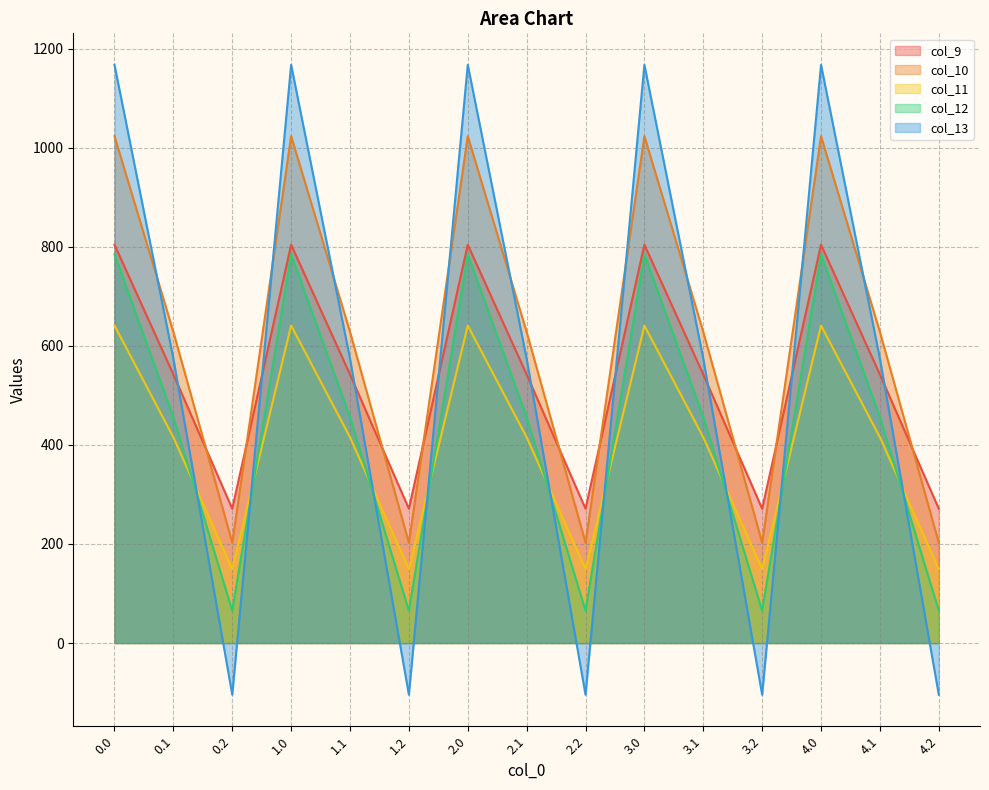

Reading right to left, what are all the values shown in this chart?

col_9: 4.2=271.1	4.1=542.1	4.0=804.0	3.2=271.1	3.1=542.1	3.0=804.0	2.2=271.1	2.1=542.1	2.0=804.0	1.2=271.1	1.1=542.1	1.0=804.0	0.2=271.1	0.1=542.1	0.0=804.0
col_10: 4.2=202.5	4.1=628.1	4.0=1023.2	3.2=202.5	3.1=628.1	3.0=1023.2	2.2=202.5	2.1=628.1	2.0=1023.2	1.2=202.5	1.1=628.1	1.0=1023.2	0.2=202.5	0.1=628.1	0.0=1023.2
col_11: 4.2=149.1	4.1=415.4	4.0=640.9	3.2=149.1	3.1=415.4	3.0=640.9	2.2=149.1	2.1=415.4	2.0=640.9	1.2=149.1	1.1=415.4	1.0=640.9	0.2=149.1	0.1=415.4	0.0=640.9
col_12: 4.2=65.2	4.1=456.1	4.0=784.4	3.2=65.2	3.1=456.1	3.0=784.4	2.2=65.2	2.1=456.1	2.0=784.4	1.2=65.2	1.1=456.1	1.0=784.4	0.2=65.2	0.1=456.1	0.0=784.4
col_13: 4.2=-104.4	4.1=574.0	4.0=1167.2	3.2=-104.4	3.1=574.0	3.0=1167.2	2.2=-104.4	2.1=574.0	2.0=1167.2	1.2=-104.4	1.1=574.0	1.0=1167.2	0.2=-104.4	0.1=574.0	0.0=1167.2